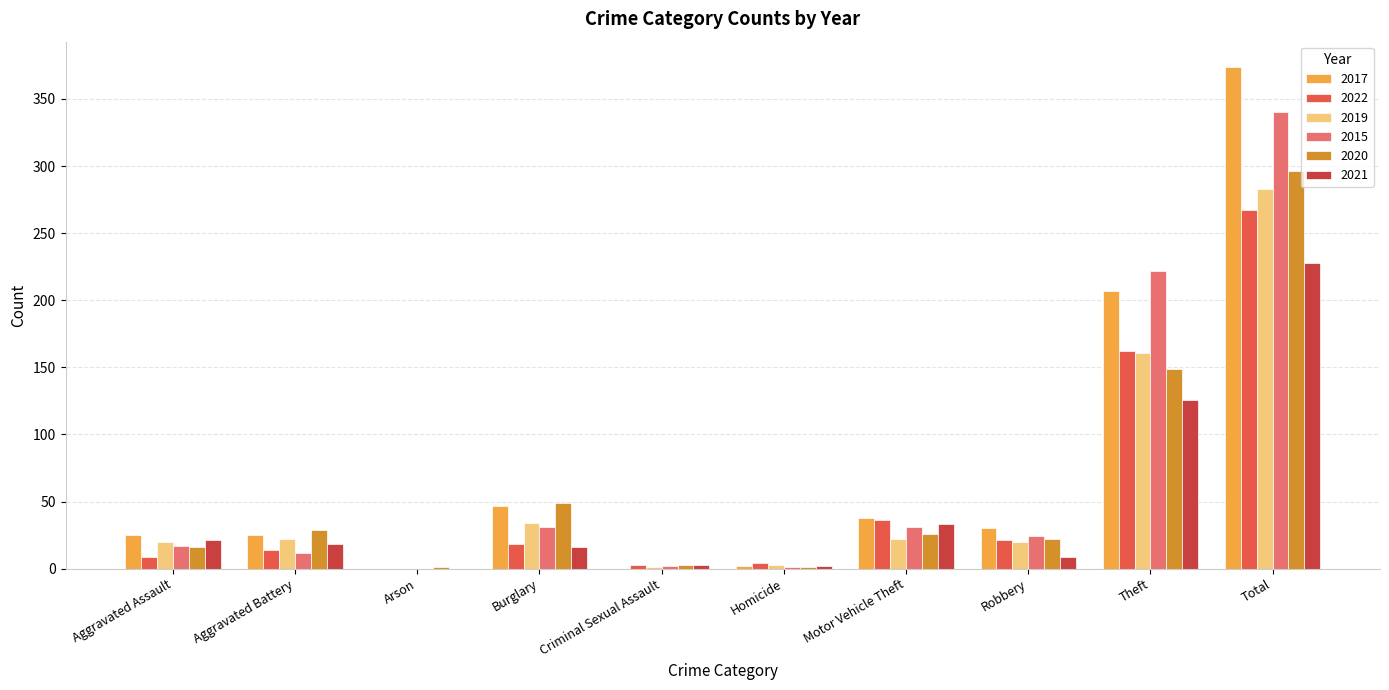

The value of 2019 at Burglary is 34. True or false?

True